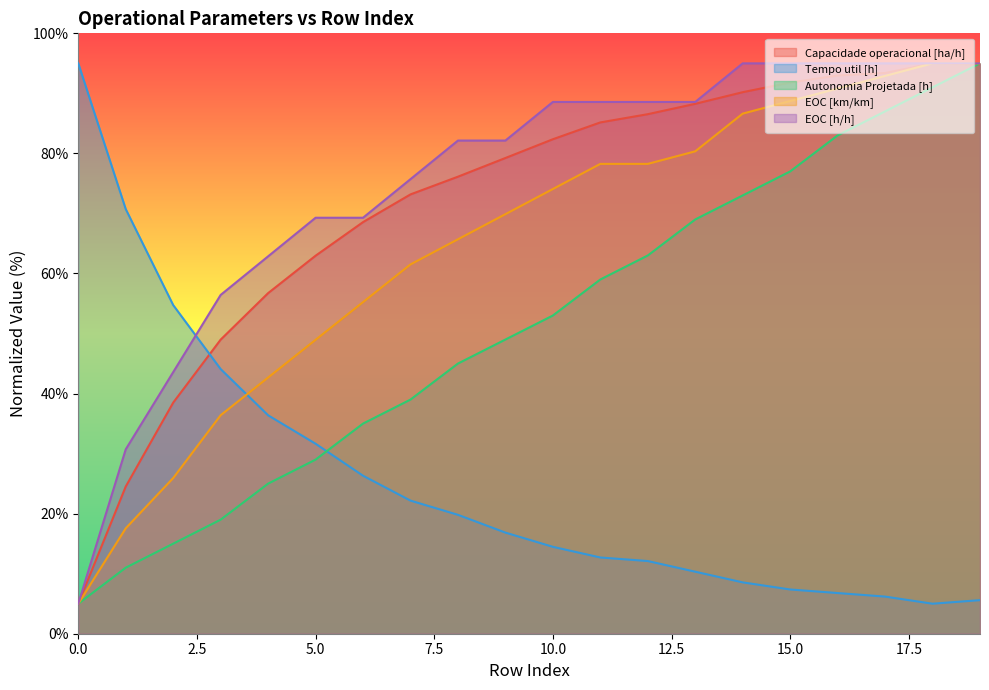

Which series ends up on top after the final intersection of Capacidade operacional [ha/h] and Autonomia Projetada [h]?

Autonomia Projetada [h]